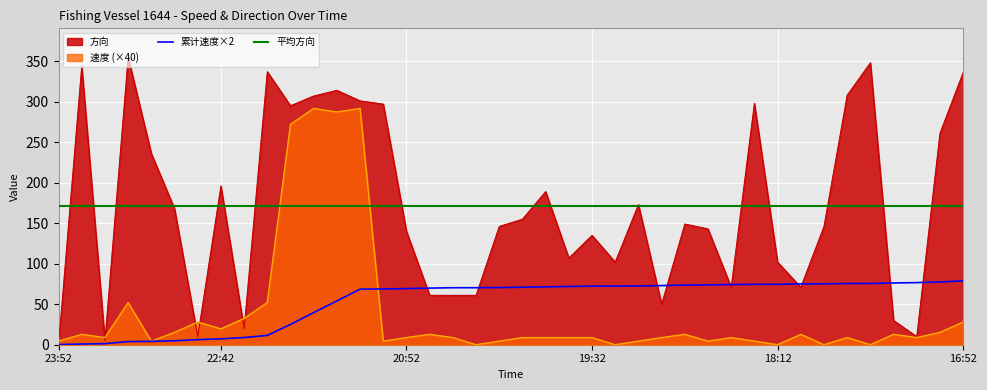

At 20:52, list the series in order from smallest to largest.

速度 (×40), 累计速度×2, 方向, 平均方向